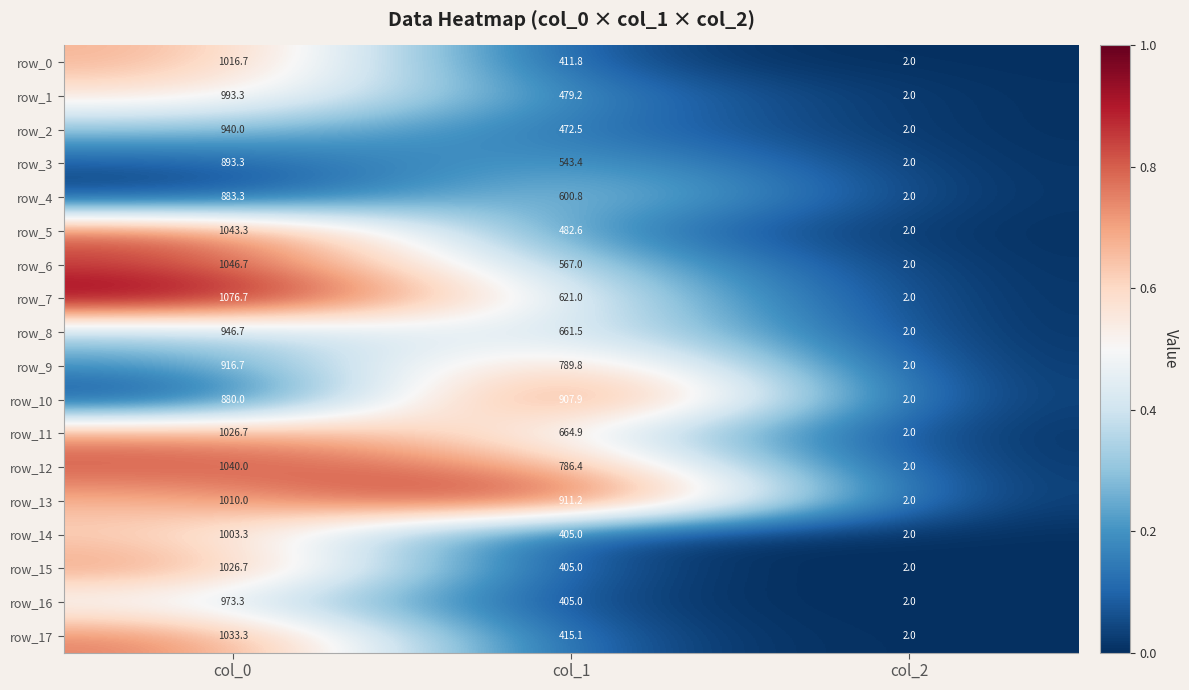

The row_2 series shows 2.0 at col_2. True or false?

True